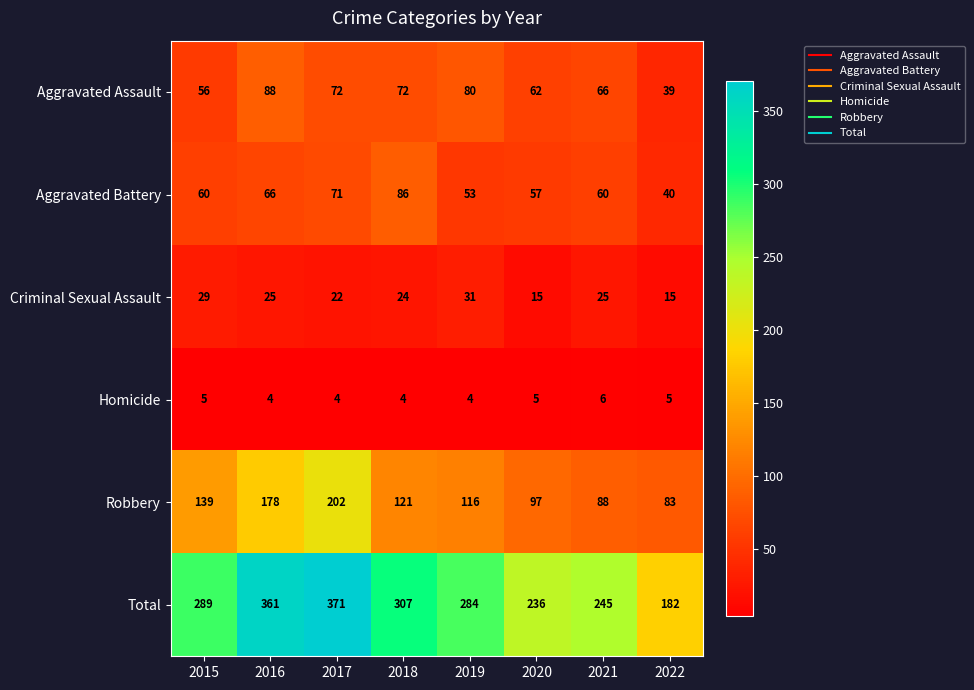

What is the lowest value of the Robbery series?

83